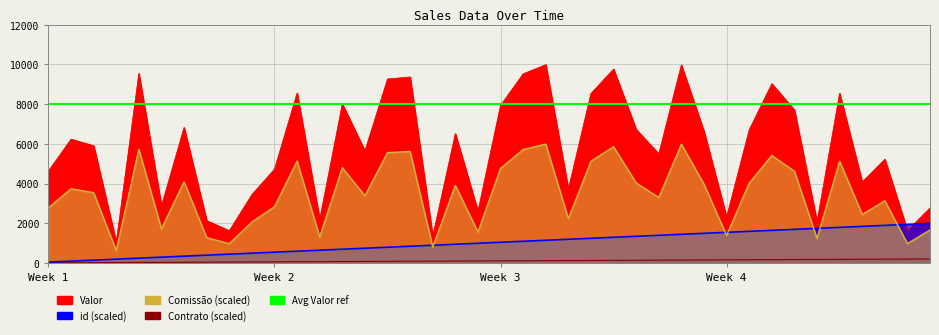

What is the difference between the highest and lowest values at 2023-04-28?

3885.9